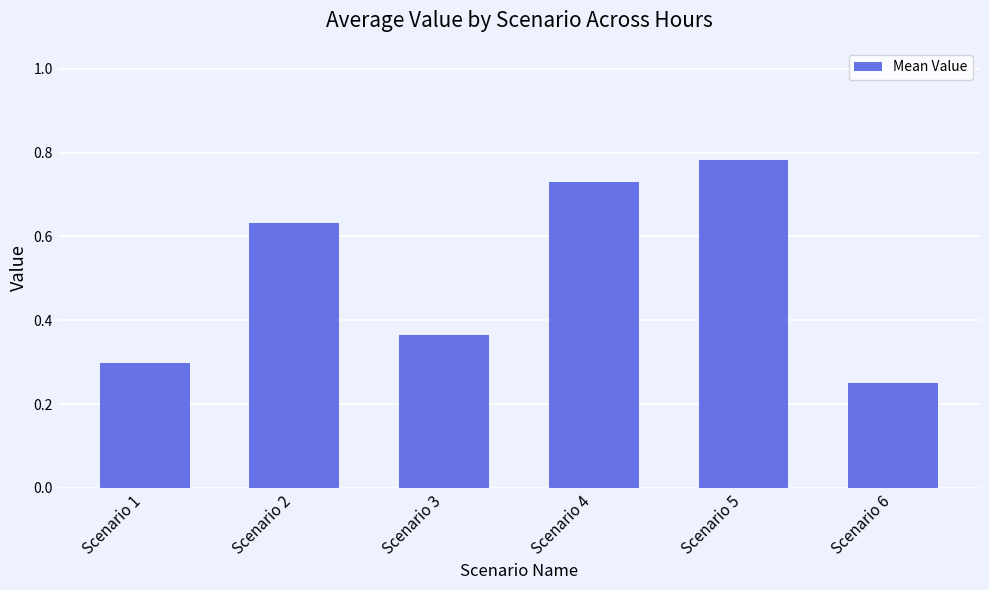

List the labels in order of value, smallest first.

Scenario 6, Scenario 1, Scenario 3, Scenario 2, Scenario 4, Scenario 5